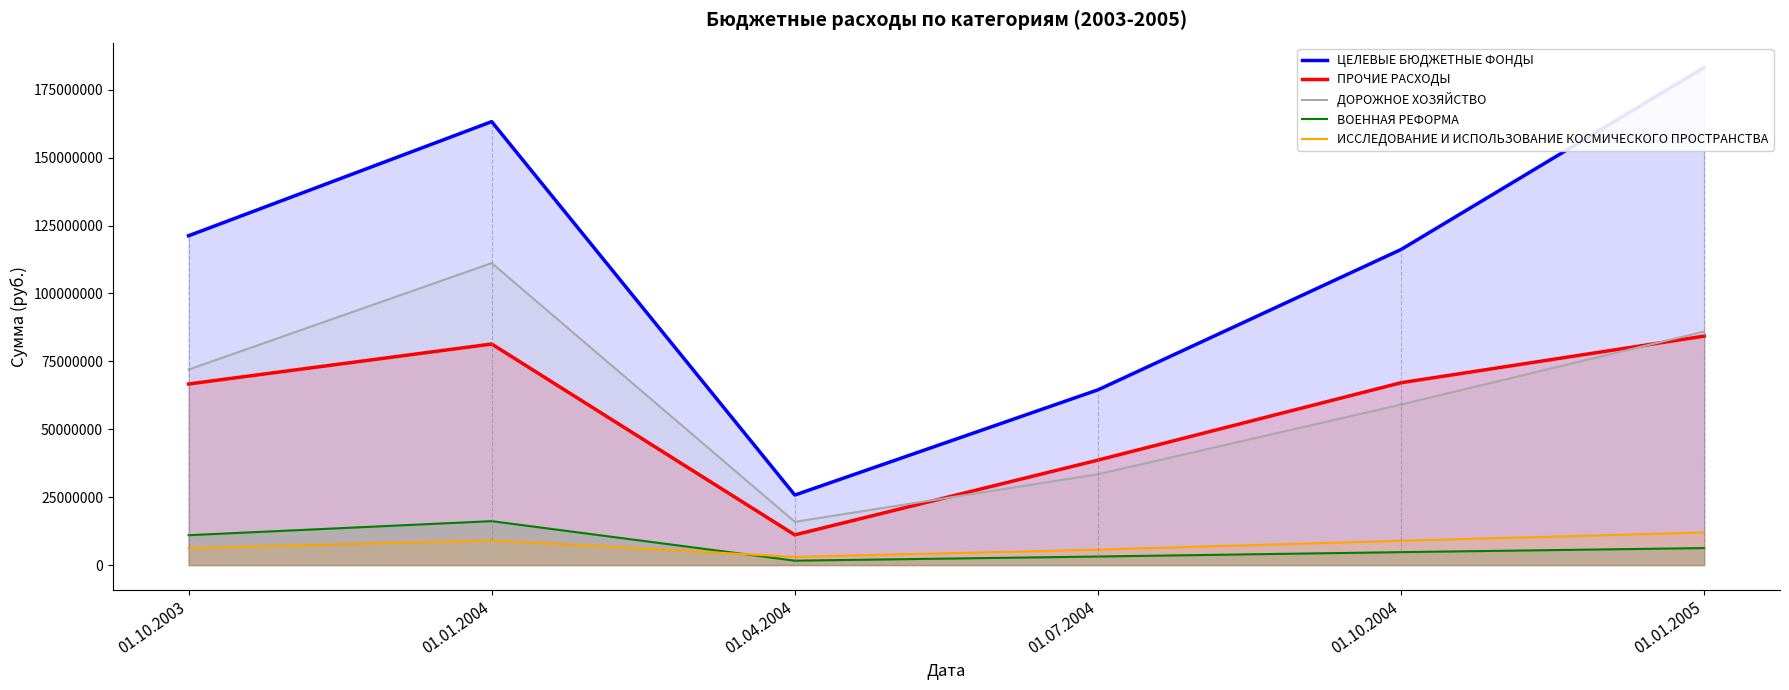

True or false: ЦЕЛЕВЫЕ БЮДЖЕТНЫЕ ФОНДЫ has a value of 163240437 at 01.01.2004.

True